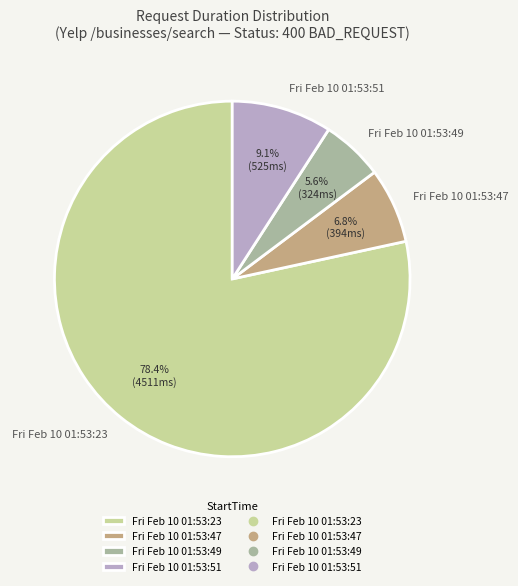

Between Fri Feb 10 01:53:51 and Fri Feb 10 01:53:47, which is larger?

Fri Feb 10 01:53:51